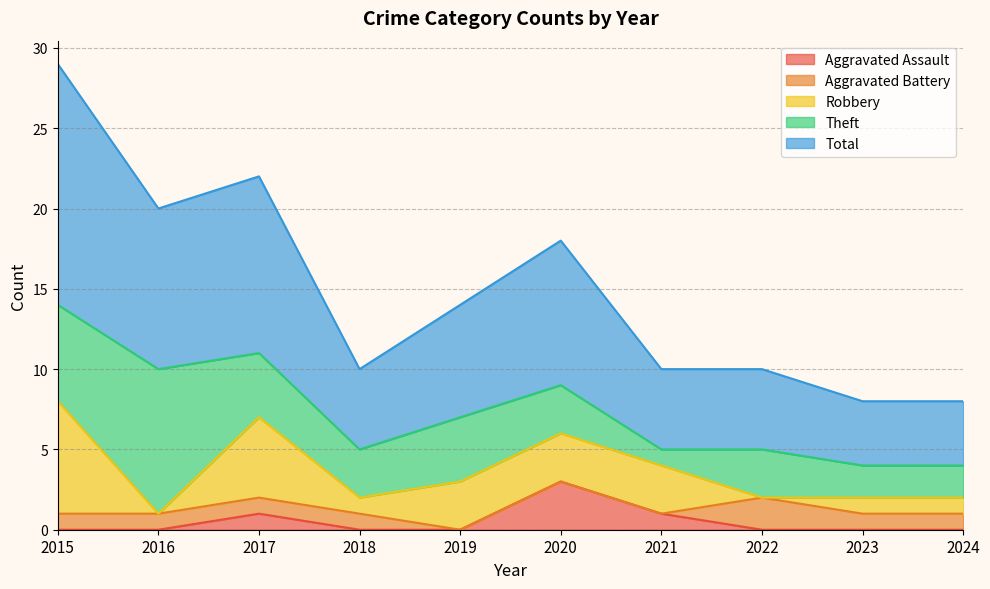

True or false: Total and Theft cross at least once.

False